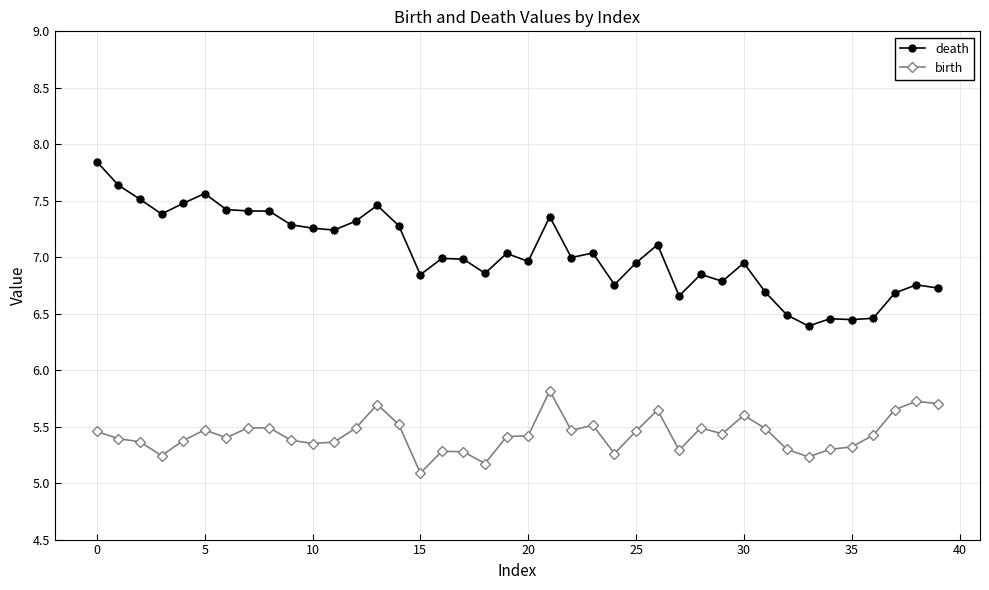

What is the value of the death point at the 23rd from the left?

7.0